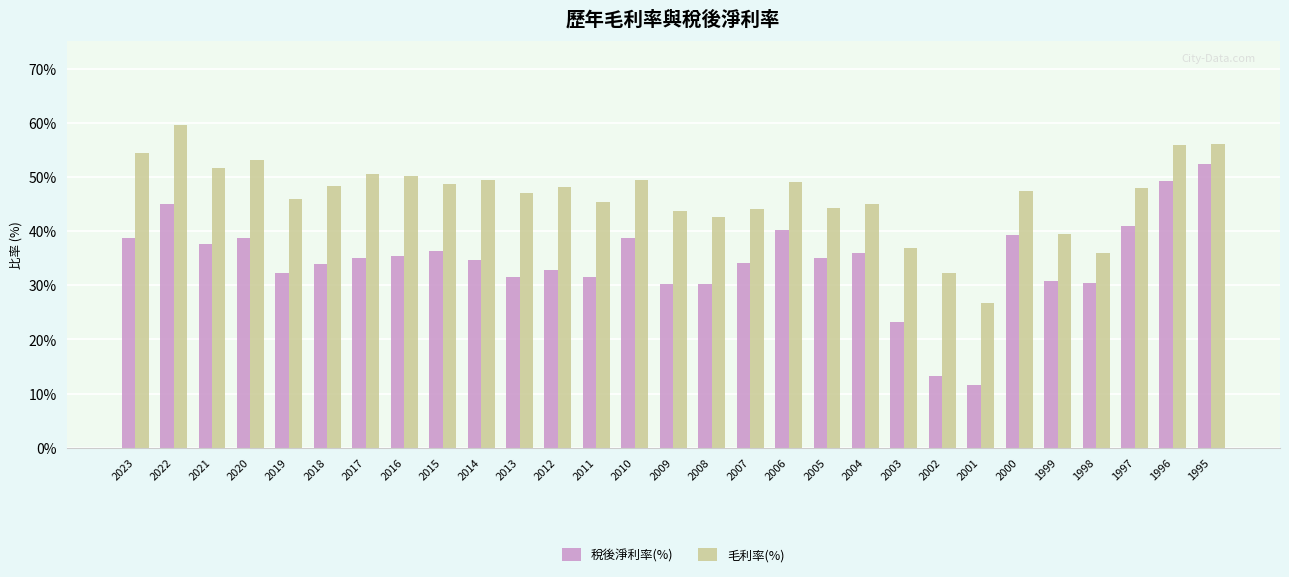

Where does the 毛利率(%) series first go above 48?

2023